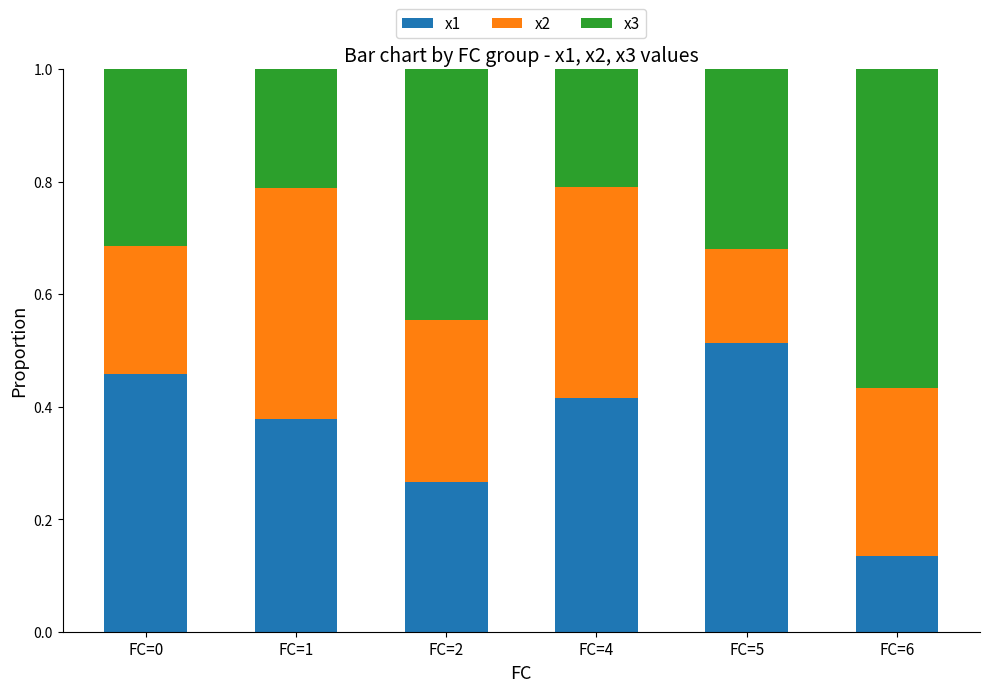

Which category has the highest value in the x1 series?

FC=5